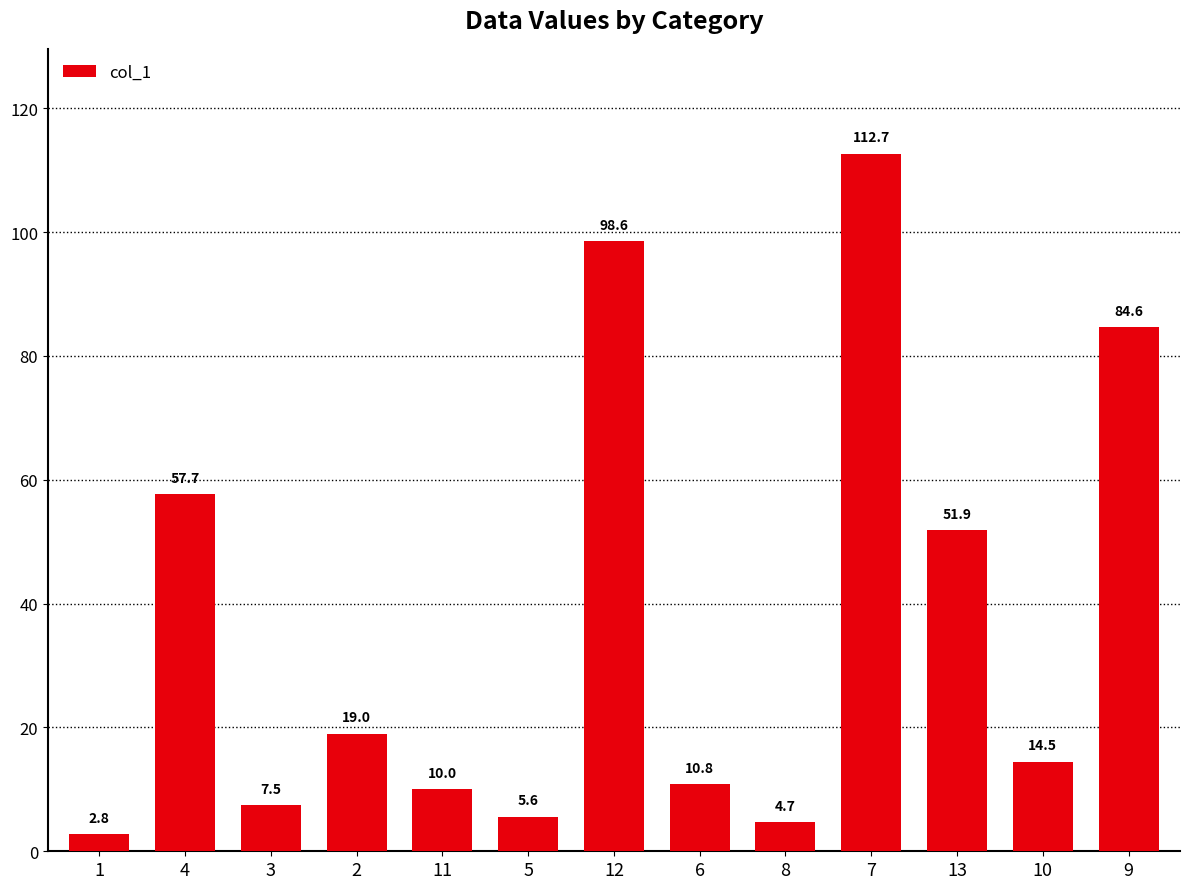

Which has a higher value, 11 or 2?

2